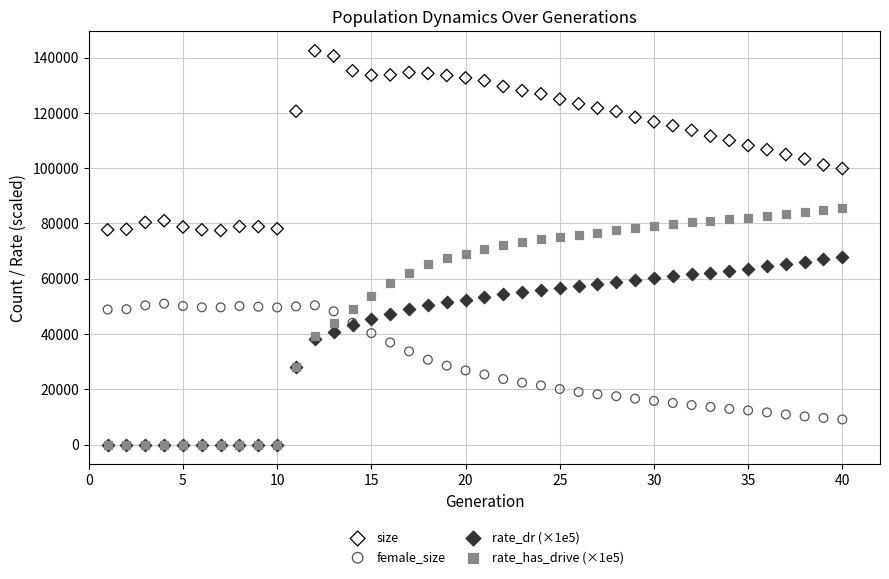

What are all the series names shown in the legend?

size, female_size, rate_dr (×1e5), rate_has_drive (×1e5)